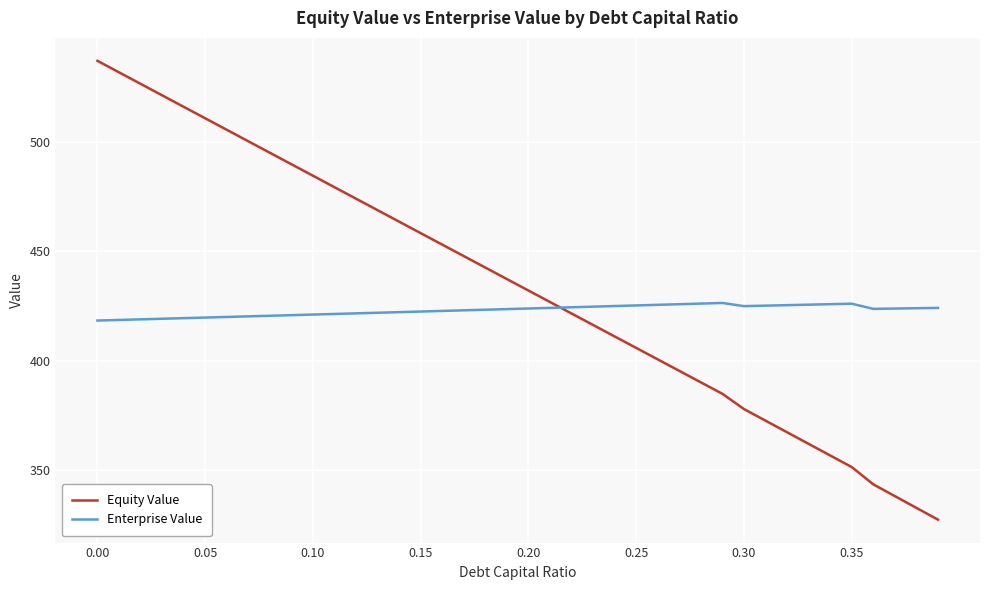

Which series has the largest total across all categories?

Equity Value